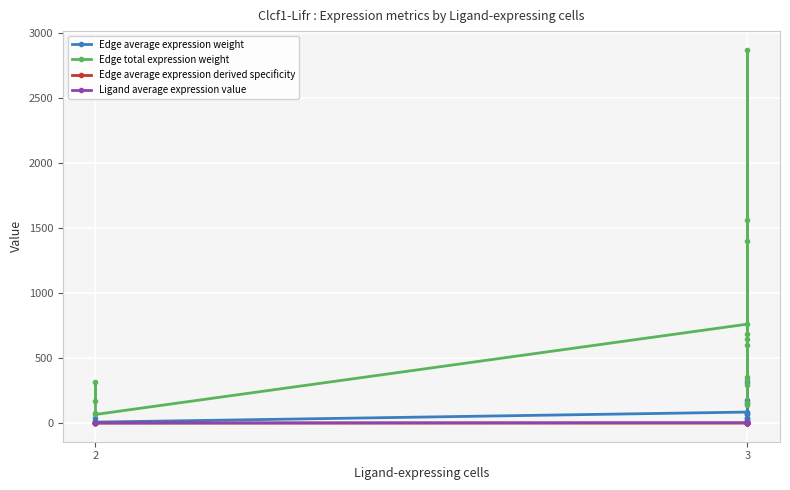

Which series has the largest total across all categories?

Edge total expression weight